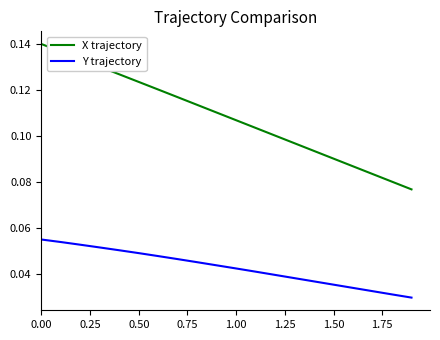

Which series has the largest range (max minus min)?

X trajectory